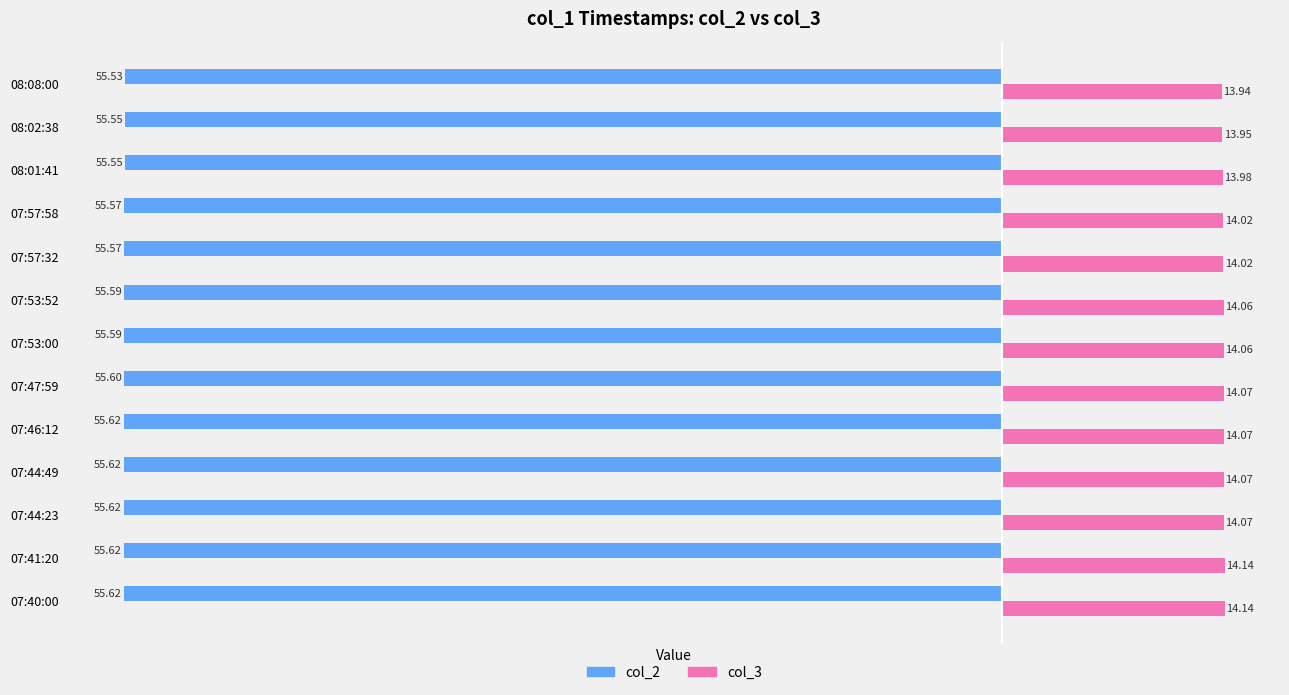

What is the sum of all col_3 values?

182.6